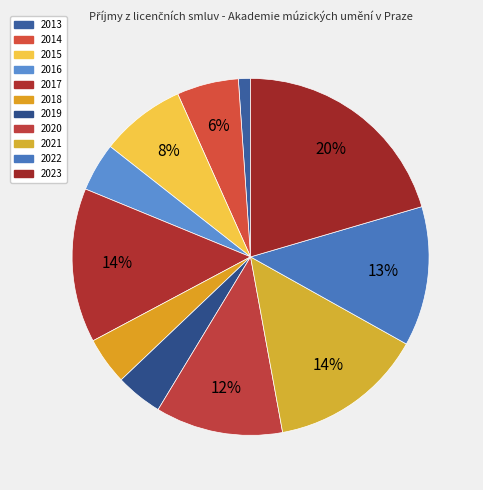

The 2019 slice represents 4% of the pie. True or false?

True